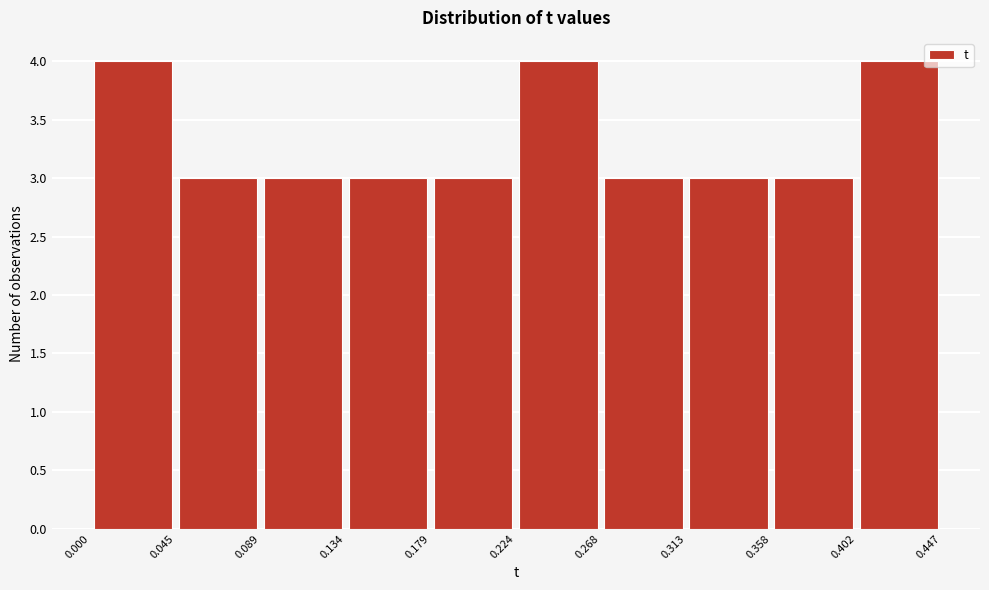

Reading left to right, list every bar in this chart as the range it spans on the x-axis followed by its height. The values are not printed on the chart, so give them approximately, as read against the axis.

0.000 to 0.045: 4
0.045 to 0.089: 3
0.089 to 0.134: 3
0.134 to 0.179: 3
0.179 to 0.224: 3
0.224 to 0.268: 4
0.268 to 0.313: 3
0.313 to 0.358: 3
0.358 to 0.402: 3
0.402 to 0.447: 4